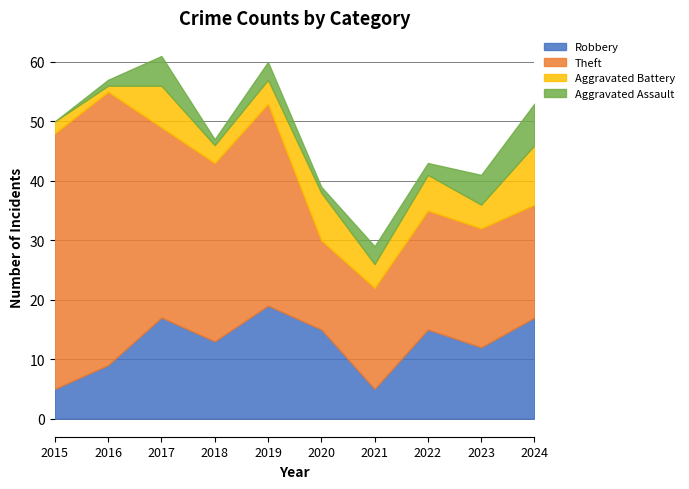

What is the minimum value for Theft?

15